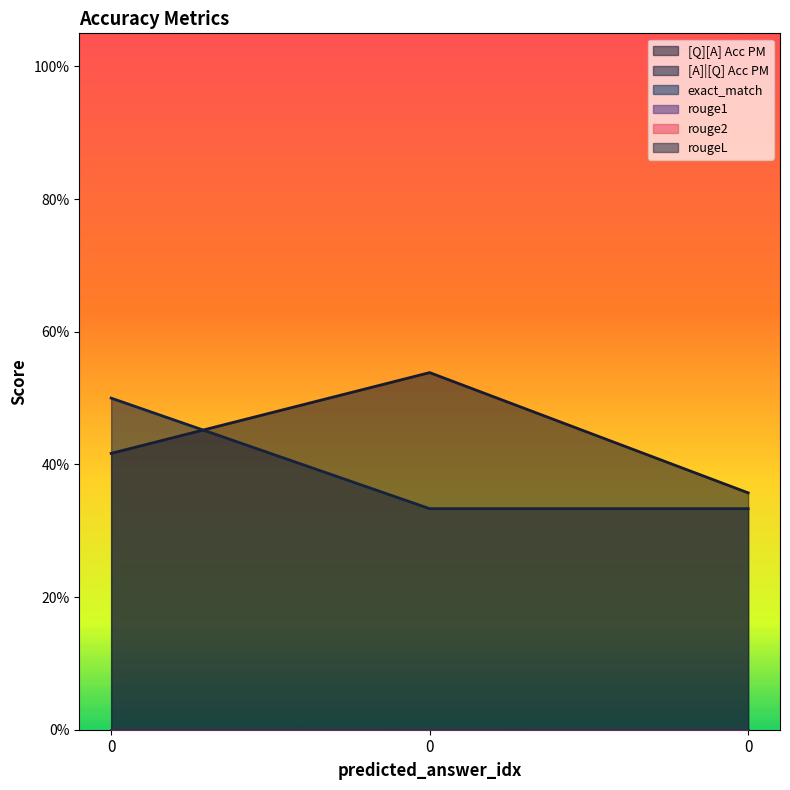

What are all the series names shown in the legend?

[Q][A] Acc PM, [A]|[Q] Acc PM, exact_match, rouge1, rouge2, rougeL